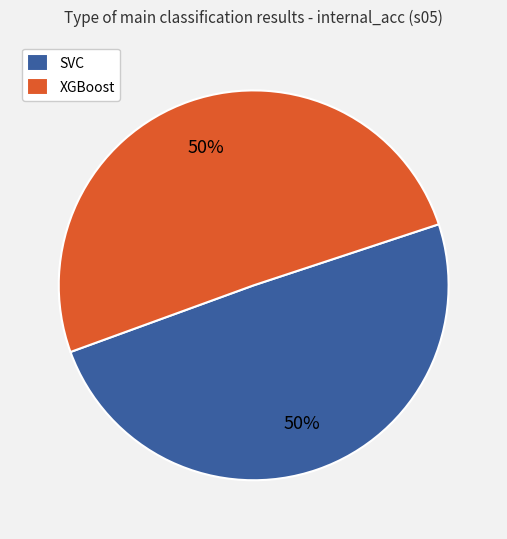

To the nearest percent, what percentage of the pie is XGBoost?

50%